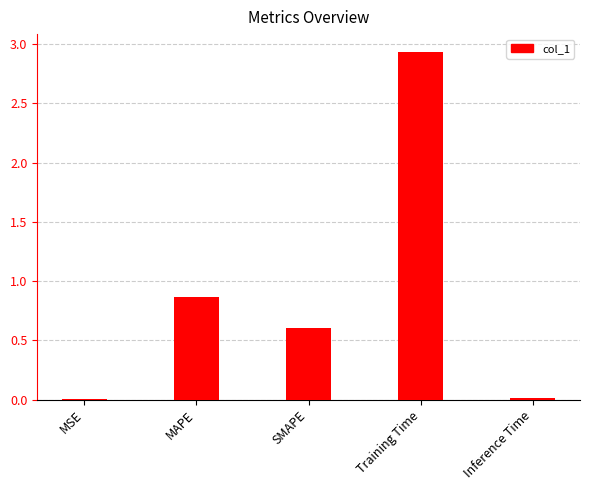

Count the number of data series in this chart.

1